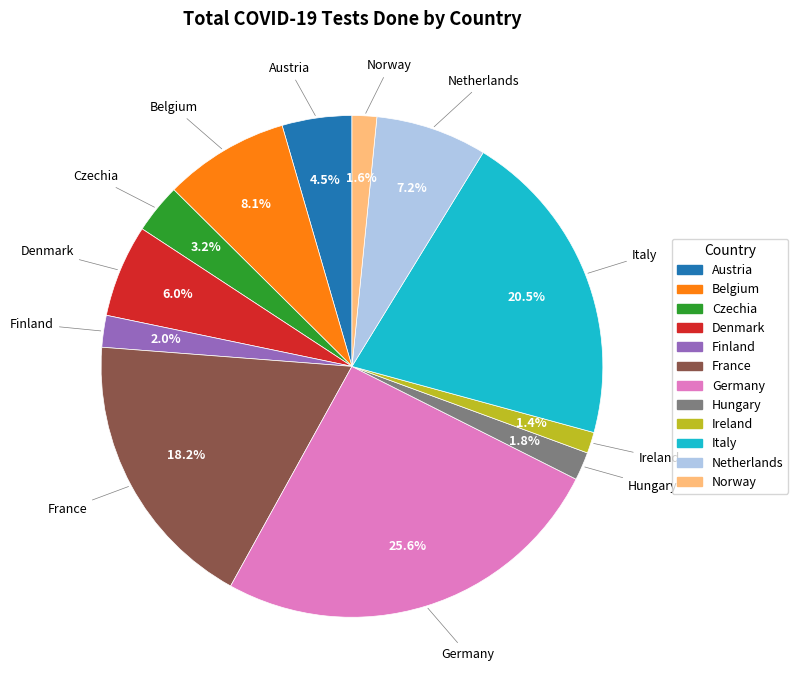

Is there a majority slice in this chart?

No